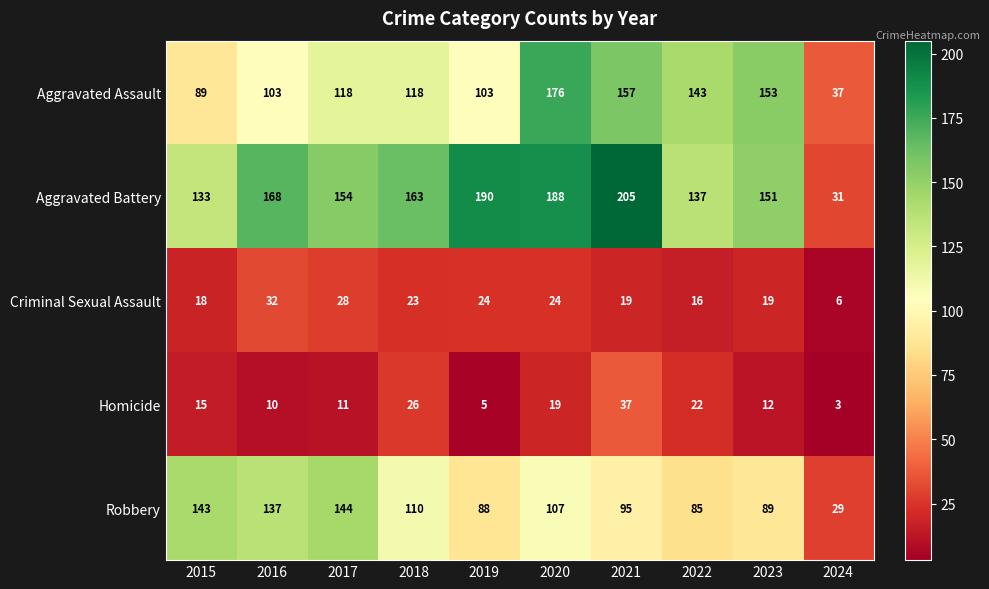

Which series has the widest spread of values?

Aggravated Battery